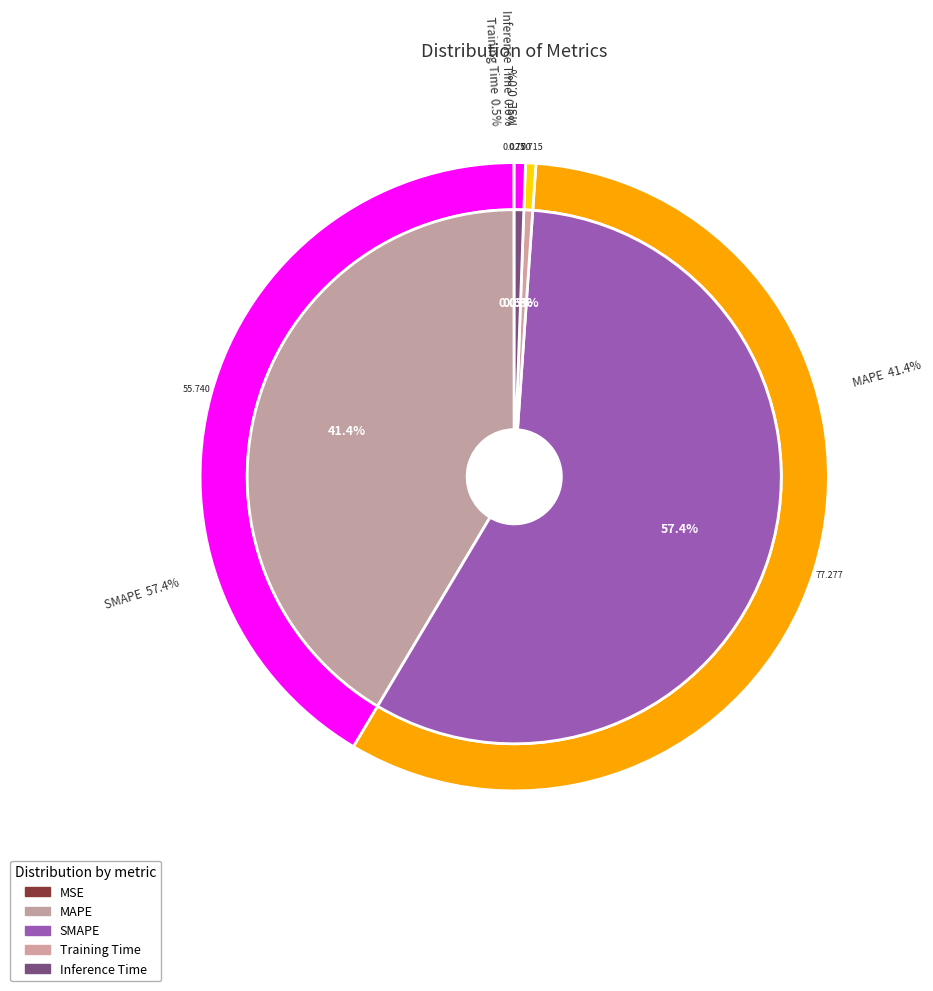

How many slices are in this pie chart?

5